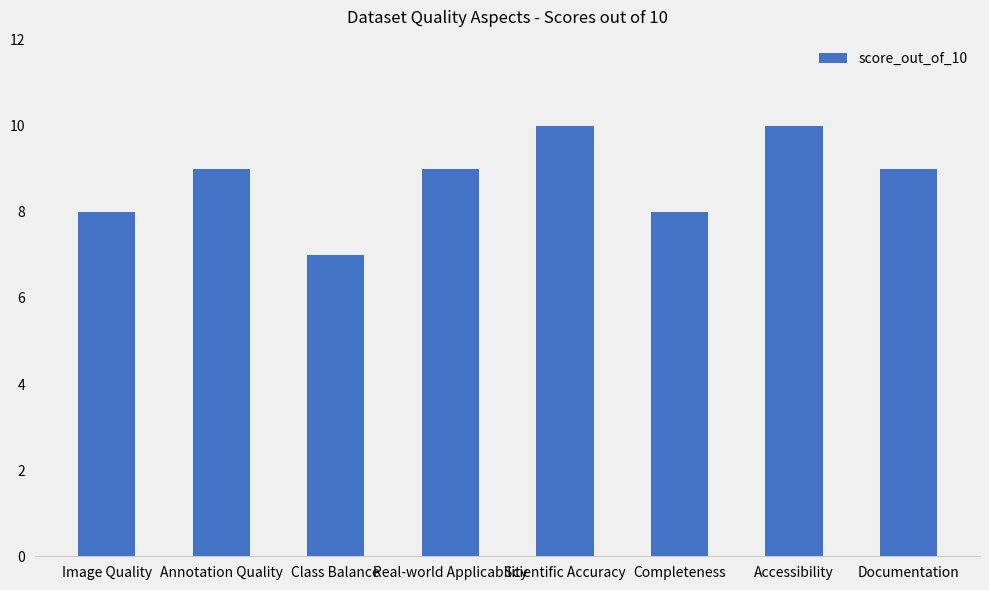

What is the change in value from Class Balance to Real-world Applicability?

+2